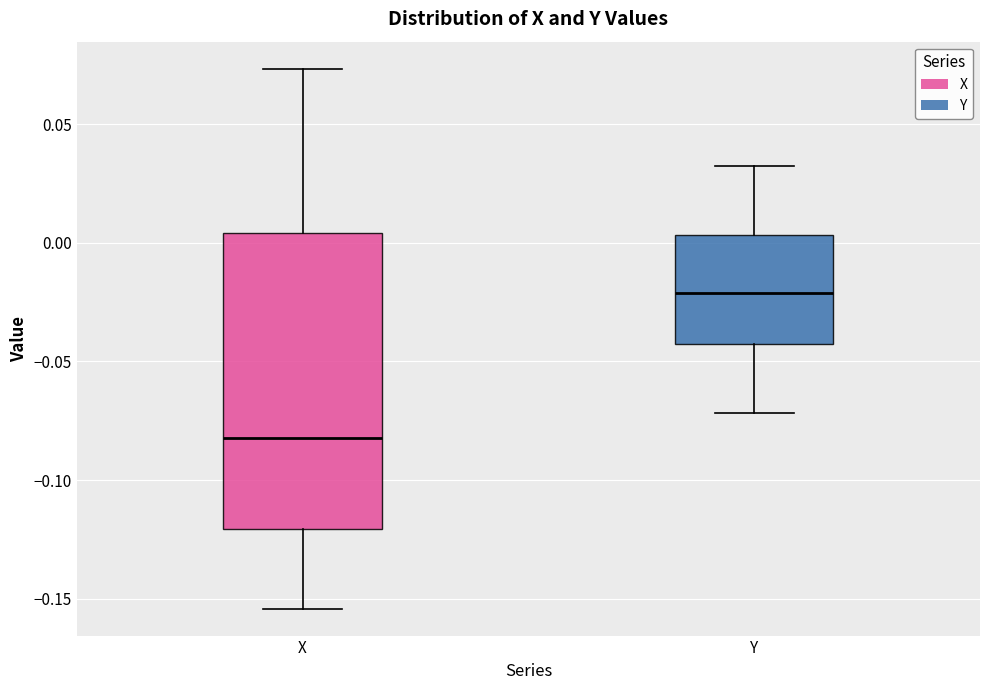

Which box's median line is the highest?

Y